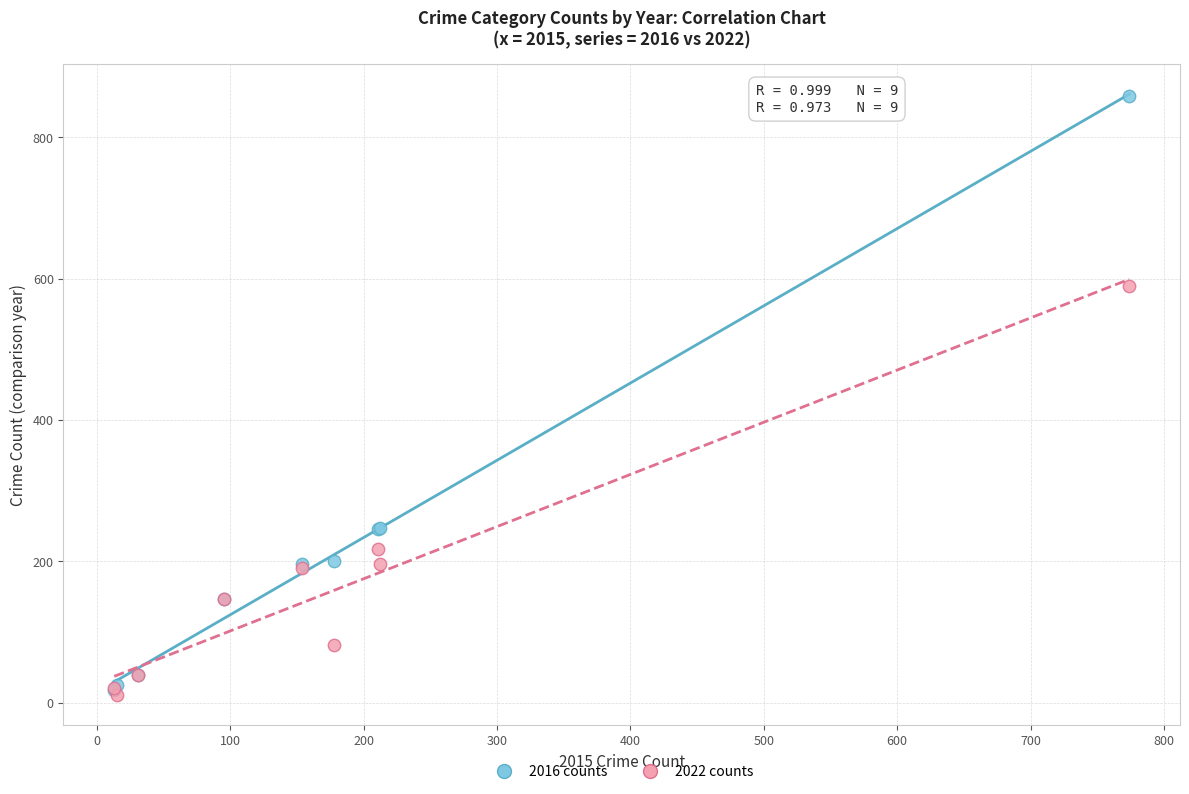

Across all series, what Y value is closest to 434?

590